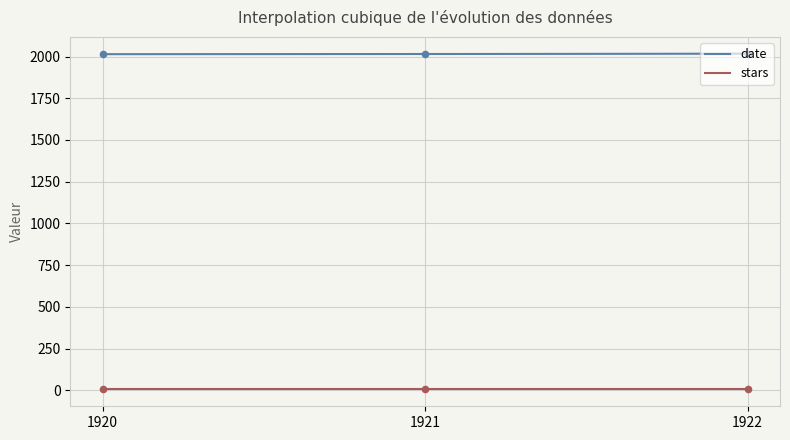

Which has a higher value, 1922 or 1920?

1922